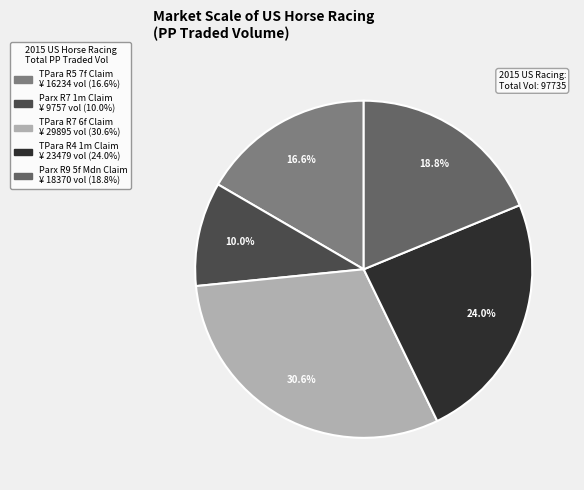

Count the number of slices in the pie.

5